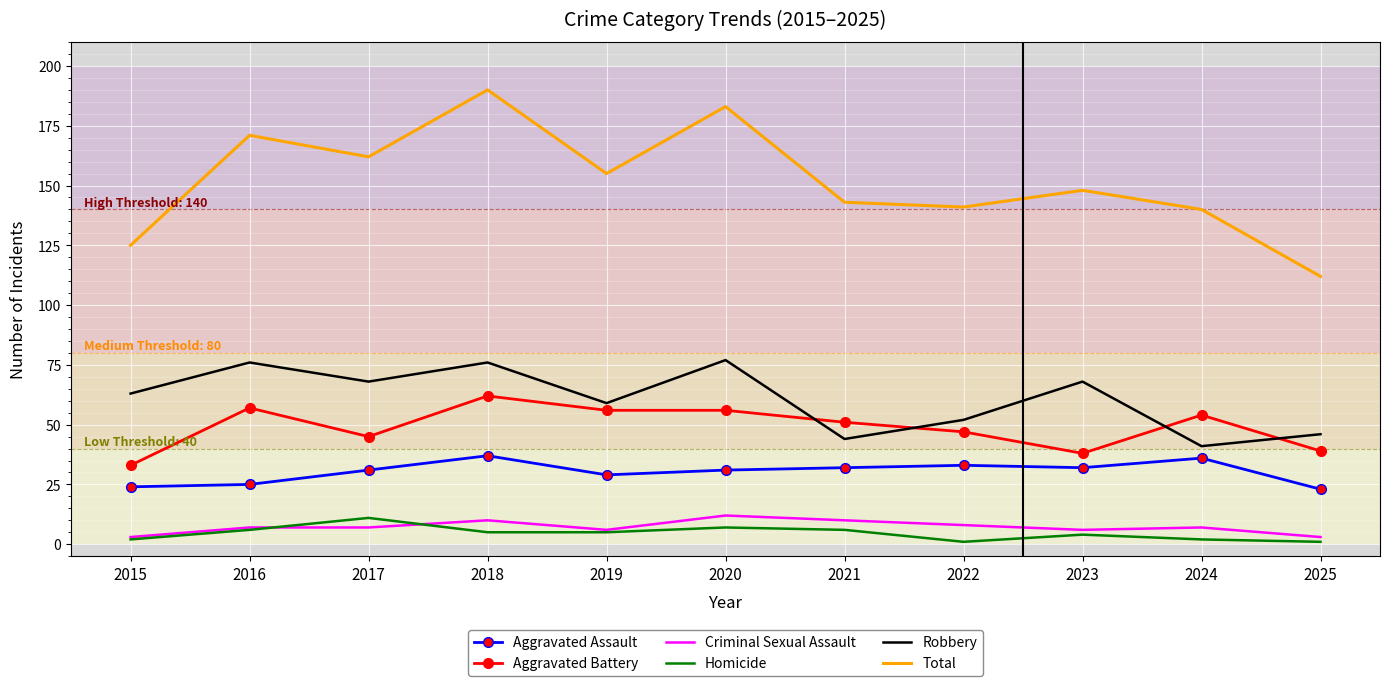

Rank the series at 2018 from lowest to highest value.

Homicide, Criminal Sexual Assault, Aggravated Assault, Aggravated Battery, Robbery, Total